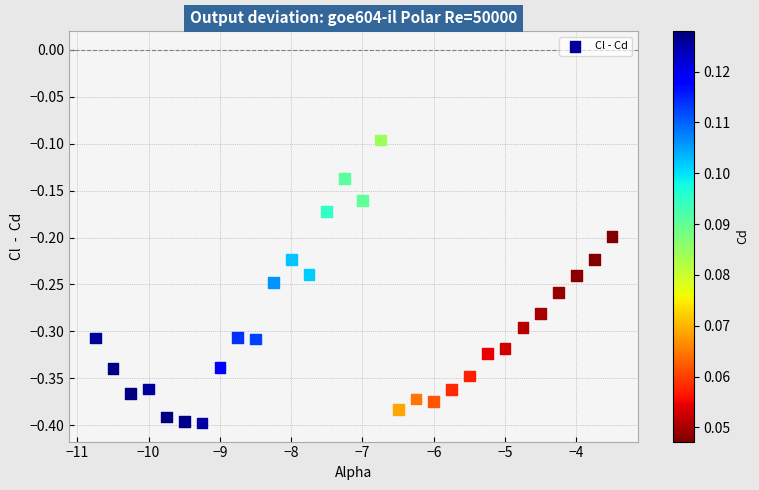

What is the range of X values (max minus min)?

7.2